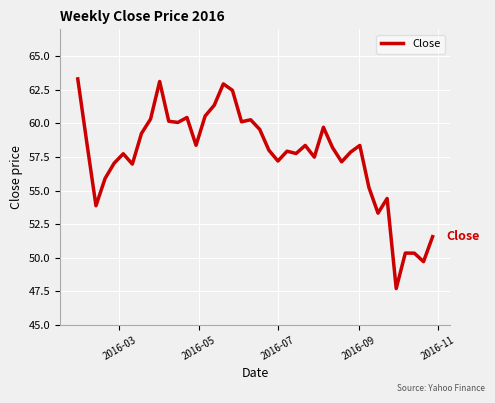

What is the minimum value shown in the chart?

47.7